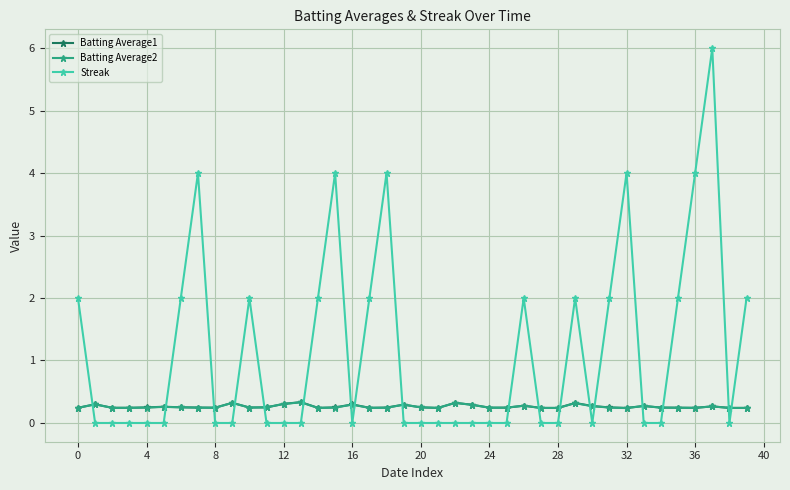

How many categories are shown in the chart?

40